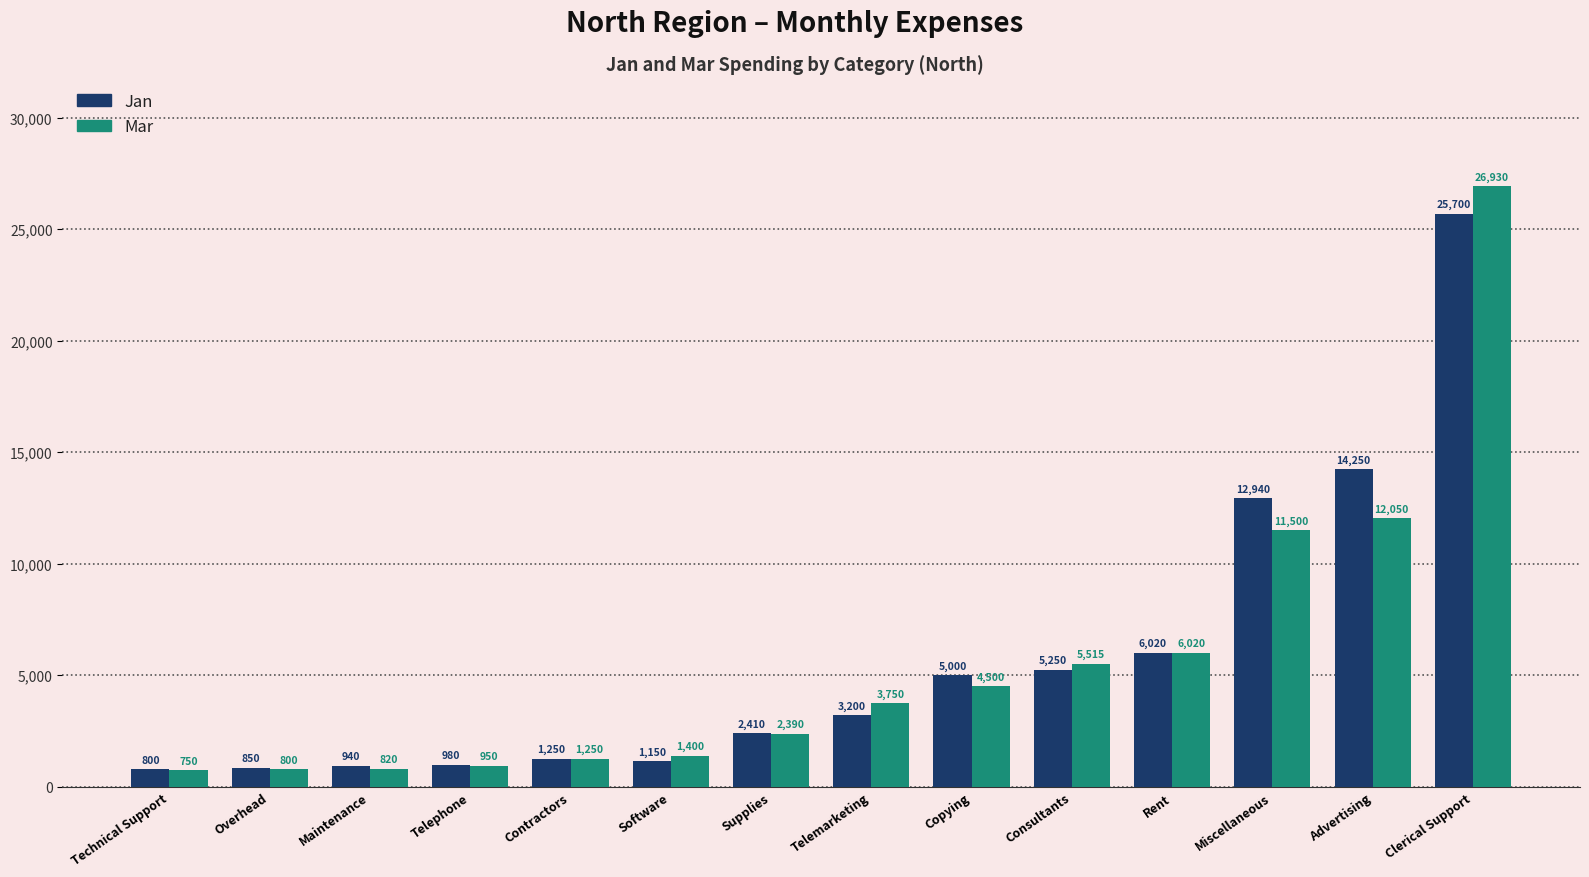

What is the difference between the Jan values at Rent and Miscellaneous?

6920